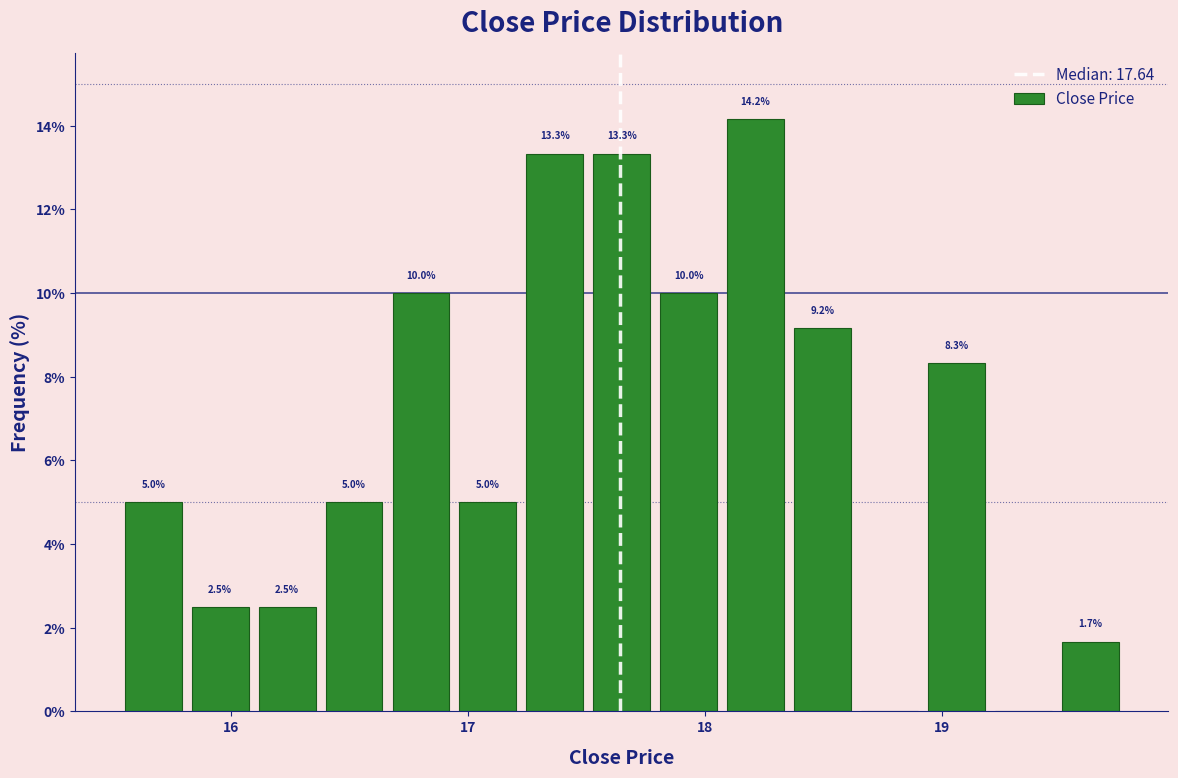

Read against the x-axis, roughly where is the centre of the tallest bar?

18.2